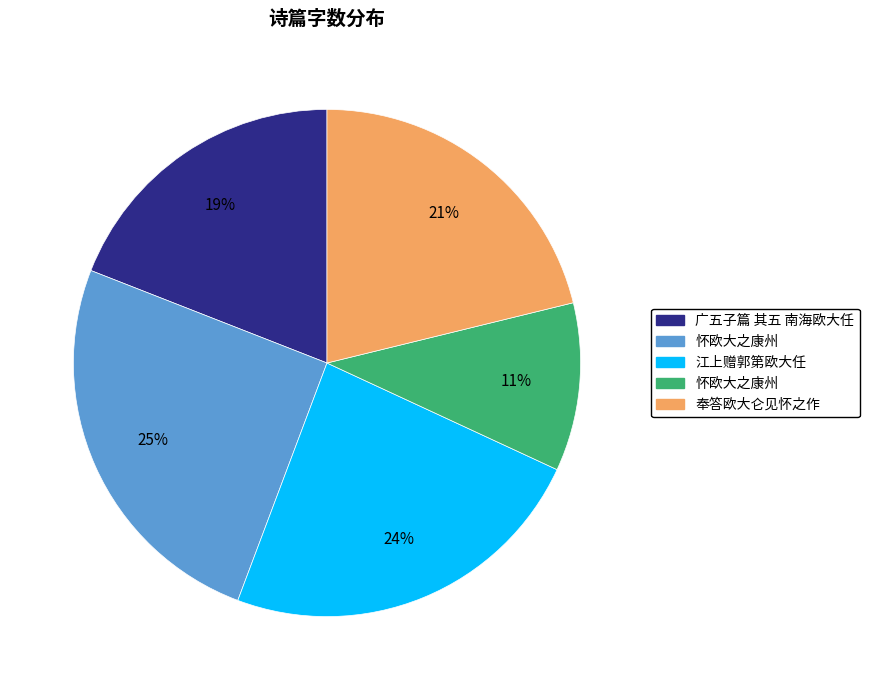

Does any single category account for the majority?

No